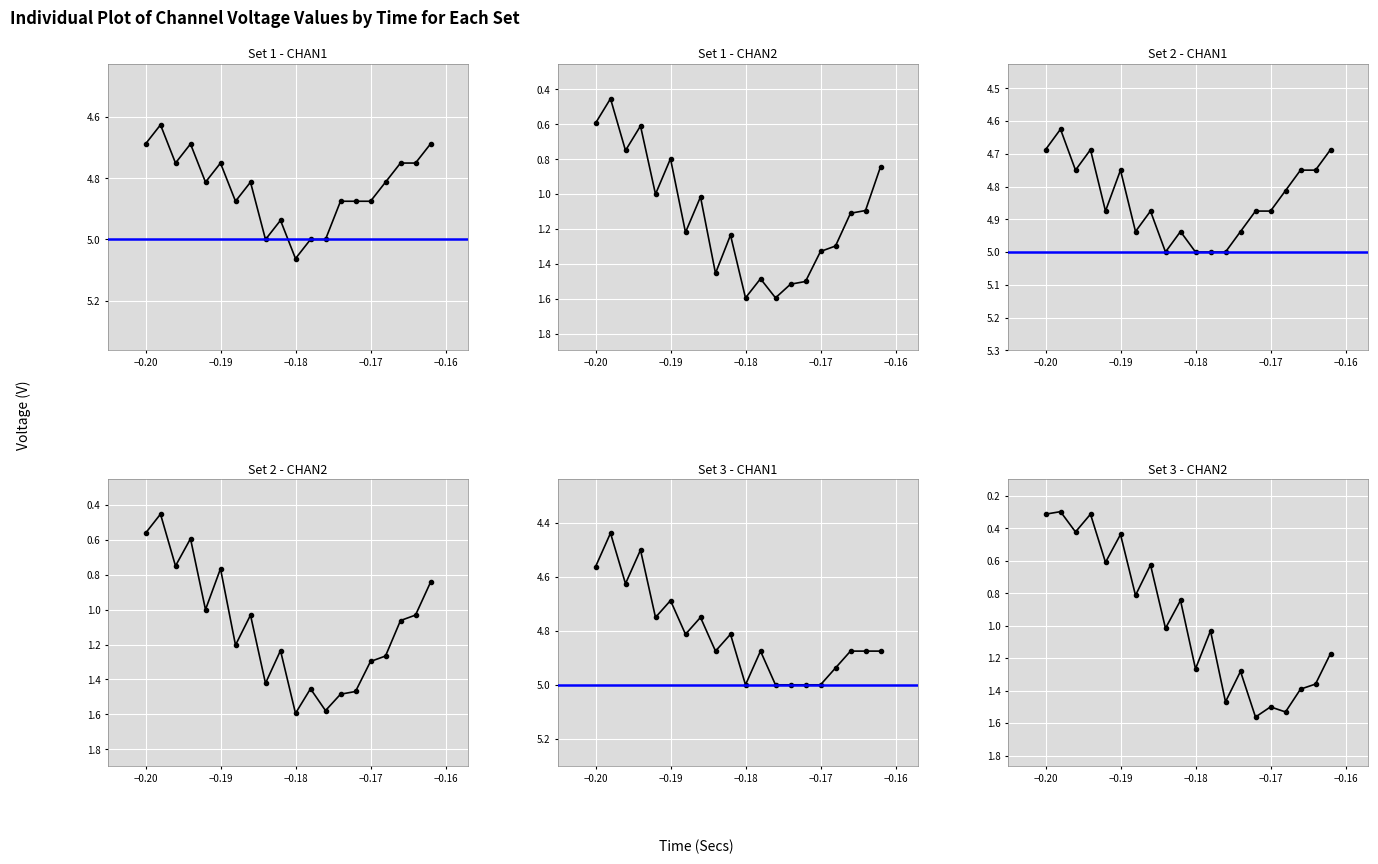

How many data points in Set 1 - CHAN2 are less than 1?

6